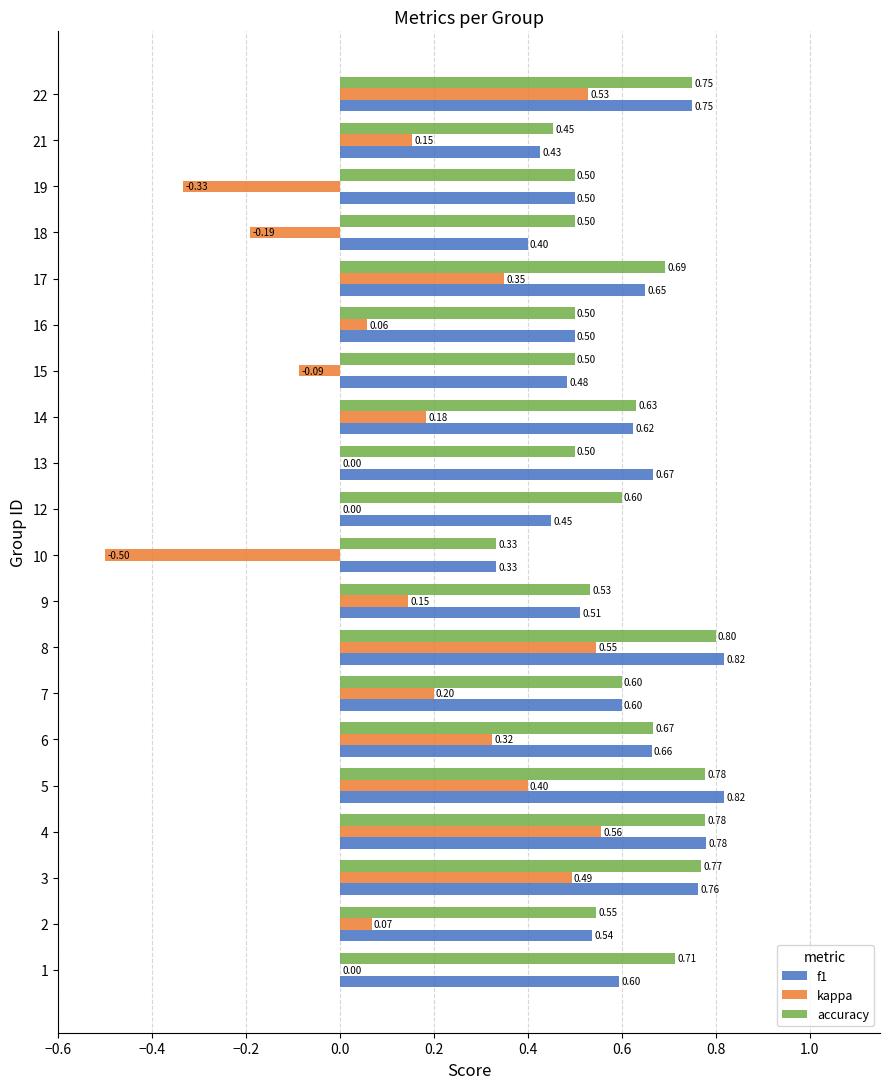

At which category is the sum across all series the highest?

8